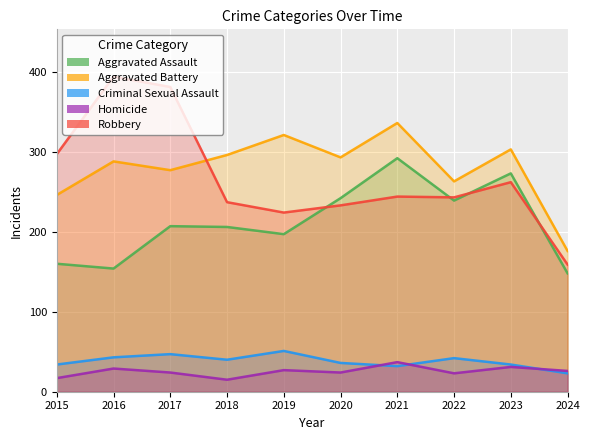

Where does the Aggravated Battery series first go above 293?

2018